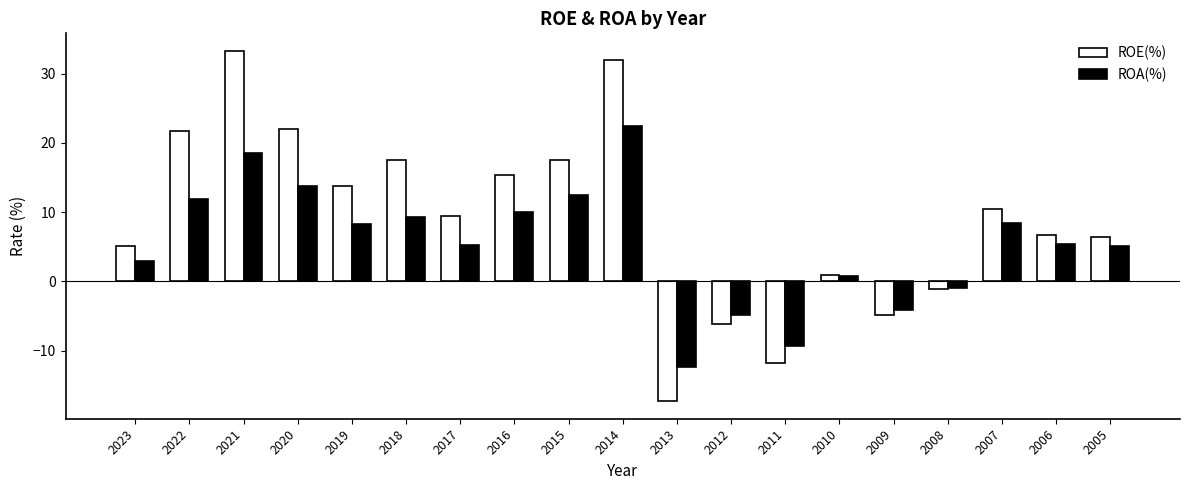

How many categories are shown in the chart?

19